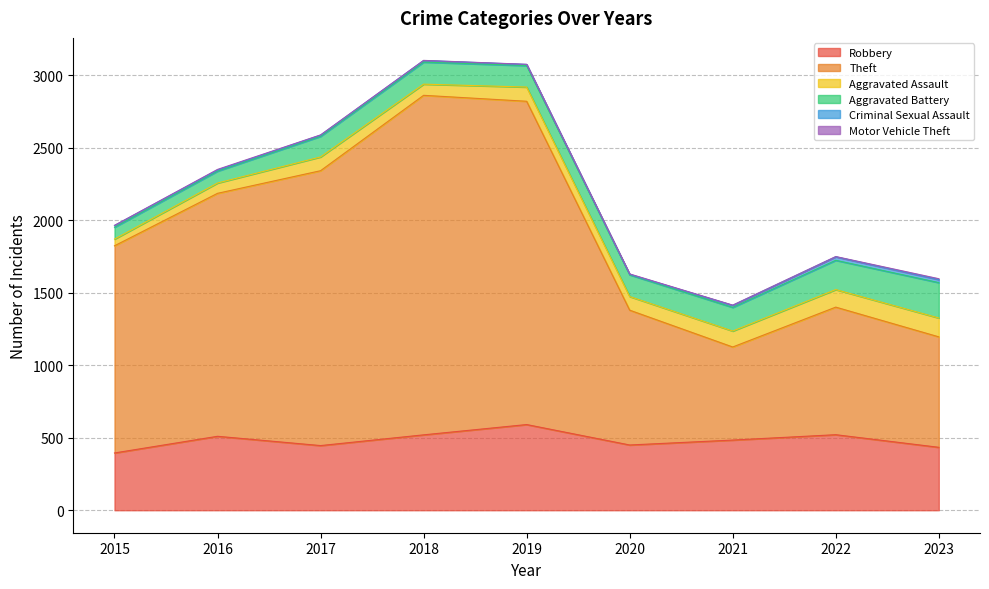

In Theft, how many points are lower than both neighbors (excluding endpoints)?

1